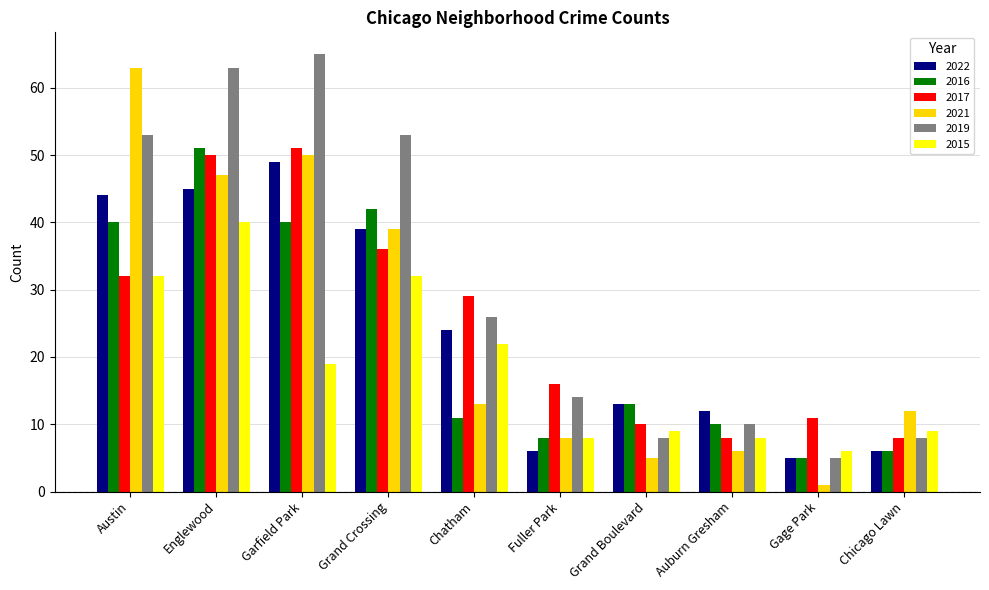

What is the label of the 3rd bar from the left?

Garfield Park